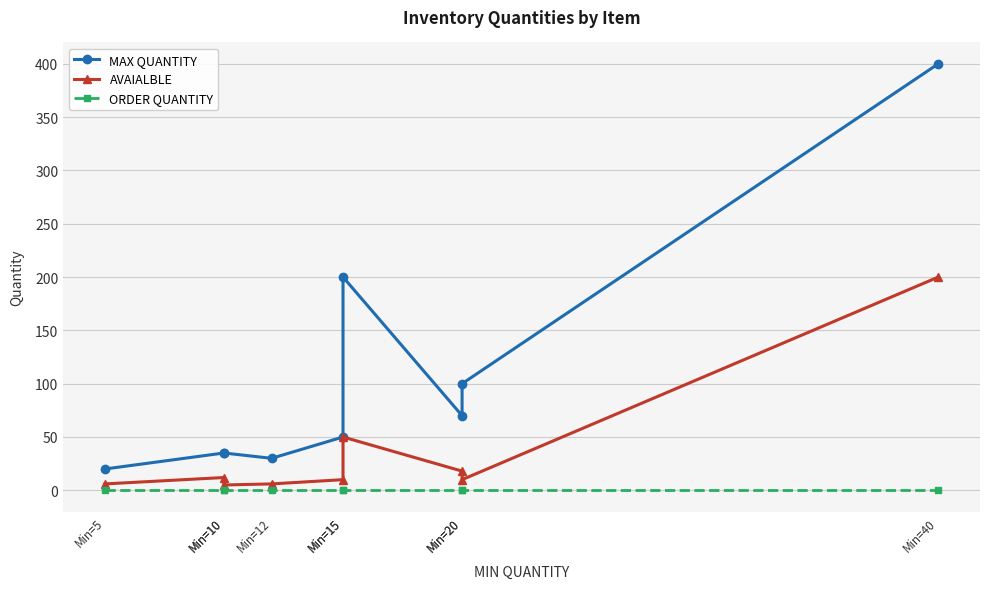

Which has a higher value, Min=5 or Min=40?

Min=40